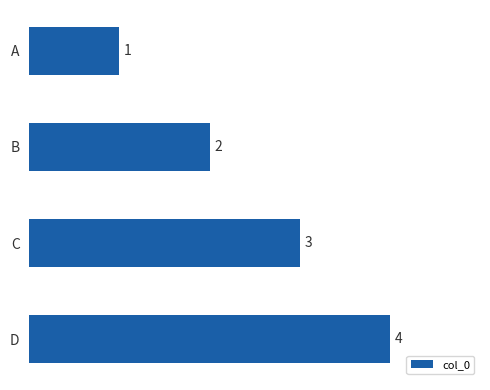

What is the difference between the maximum and minimum values?

3